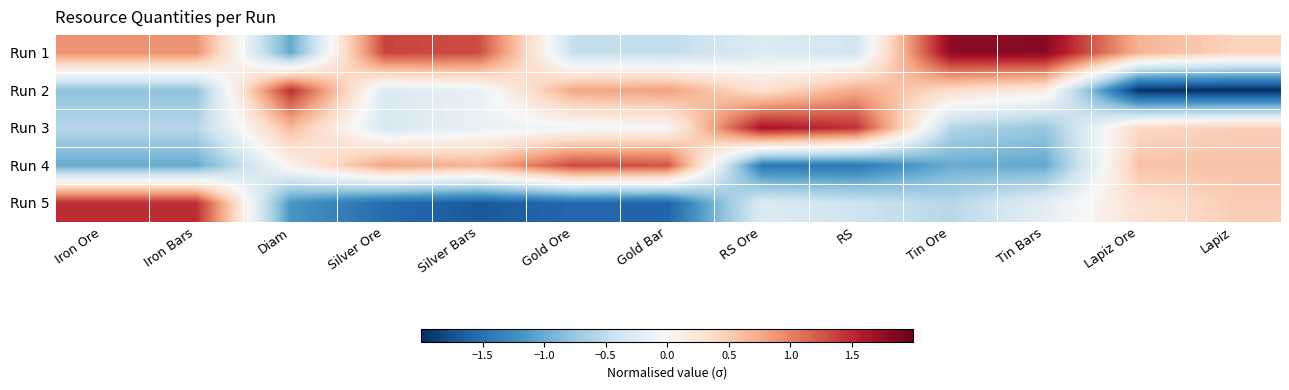

Which has a higher value, Diam or Gold Bar?

Gold Bar